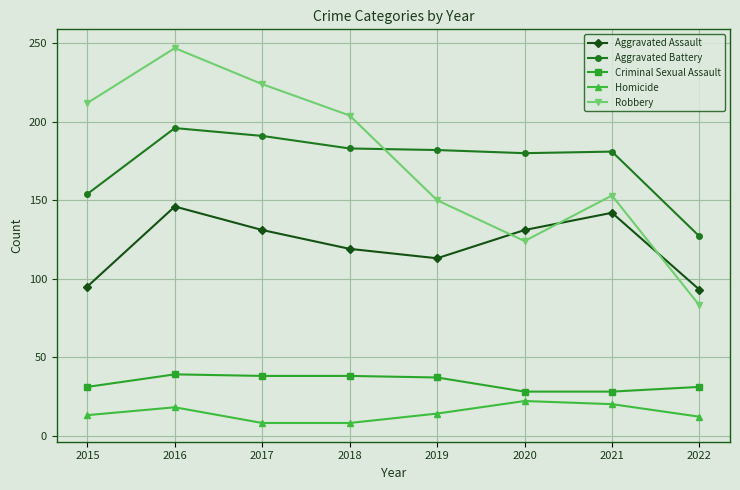

Is the value of Homicide at 2016 greater than the value of Aggravated Battery at 2020?

No